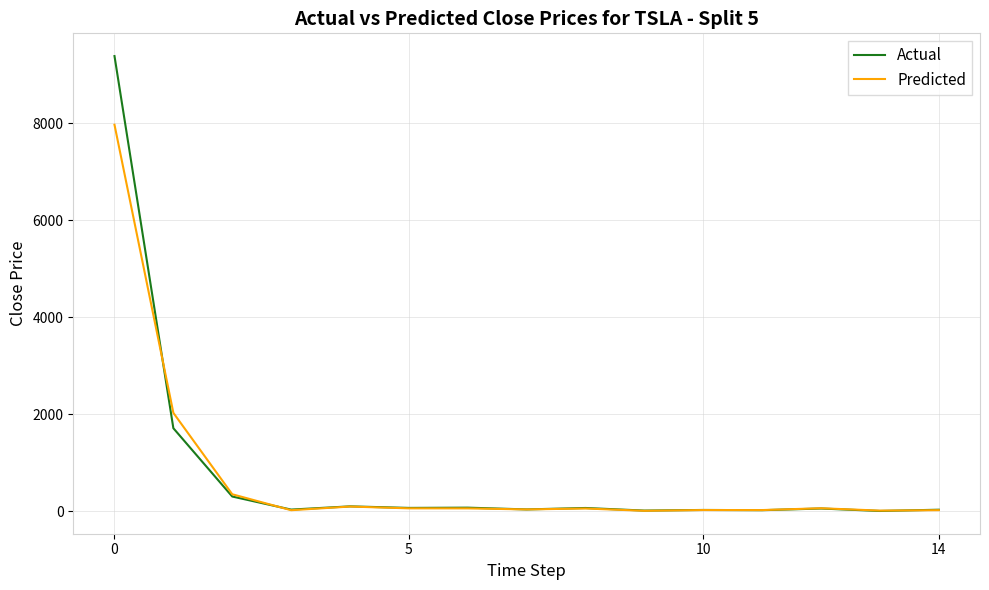

In Predicted, how many points are higher than both neighbors (excluding endpoints)?

4